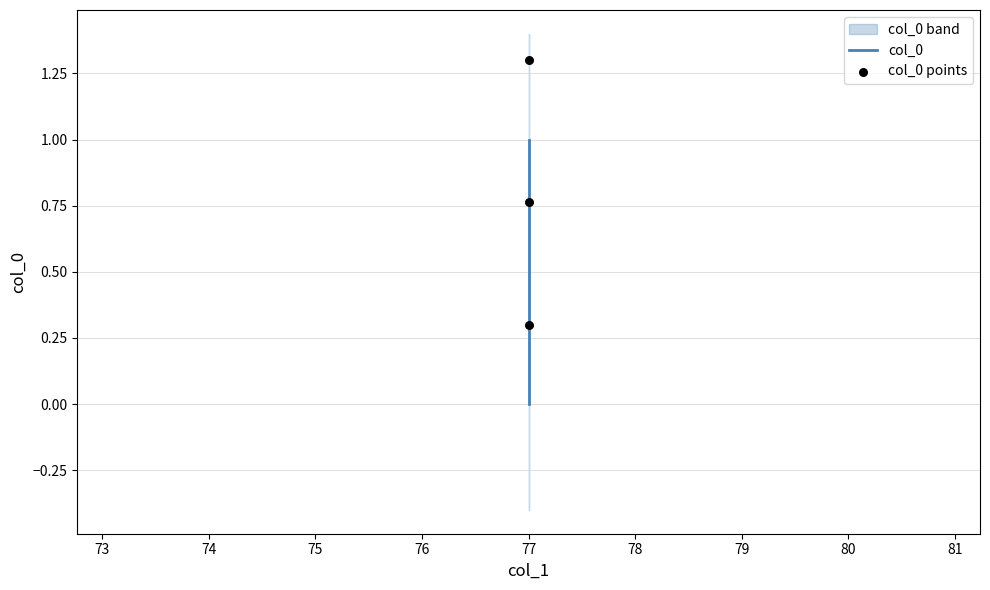

Which series has the largest total across all categories?

col_0 points